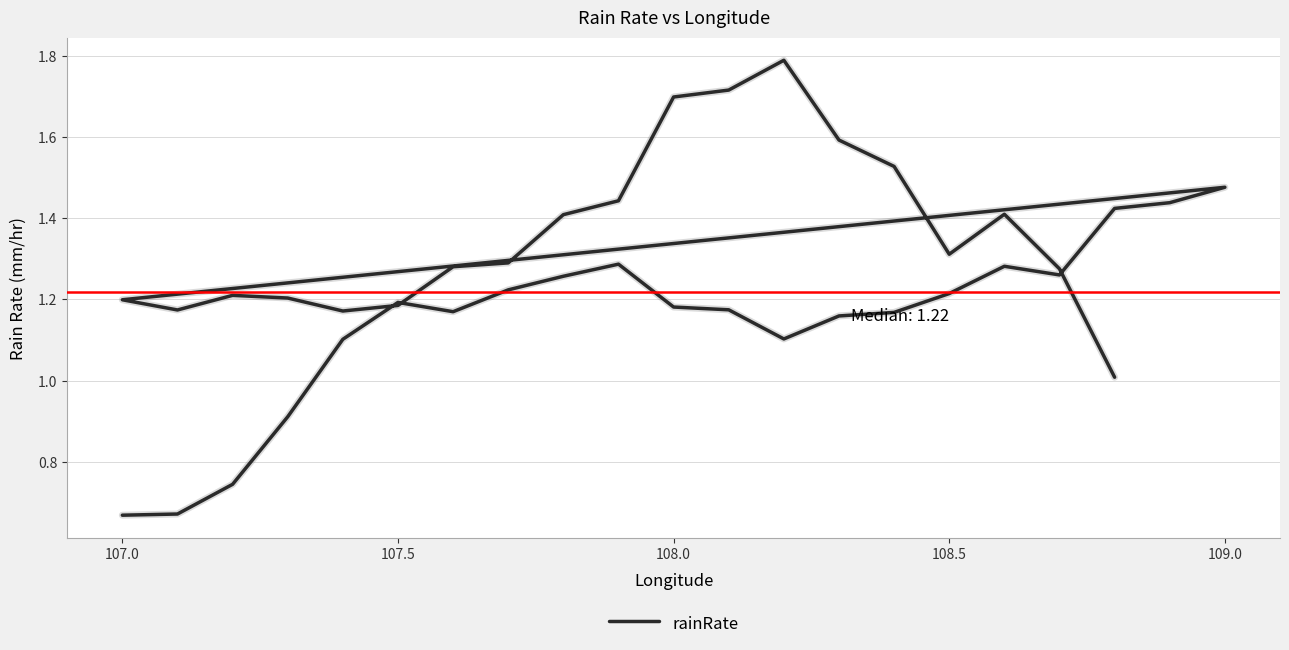

Count the number of data series in this chart.

1